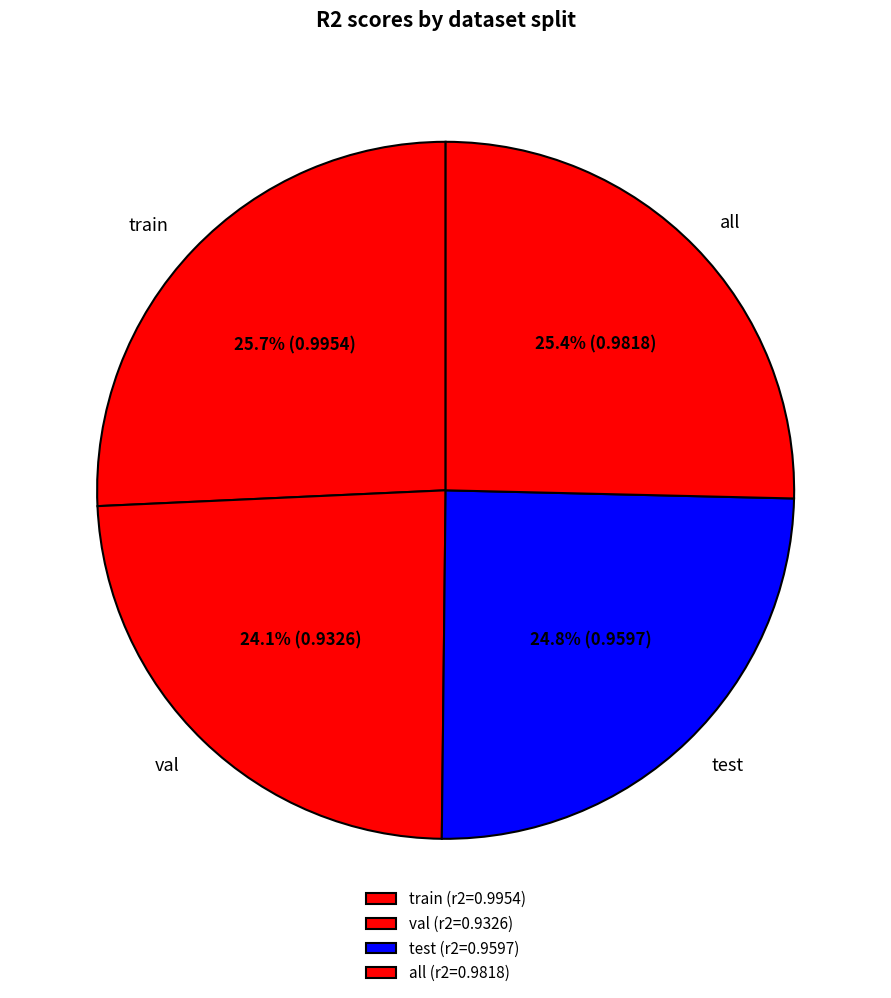

To the nearest percent, what is the combined percentage of train and all?

51%